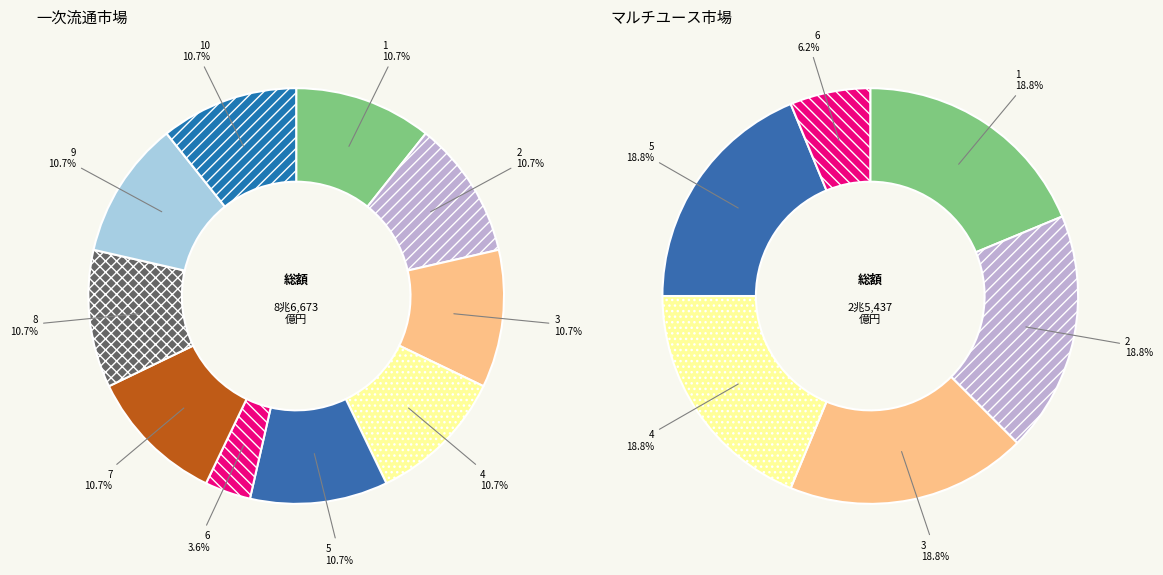

Approximately how many times larger is the value at 8 compared to 9?

1.0